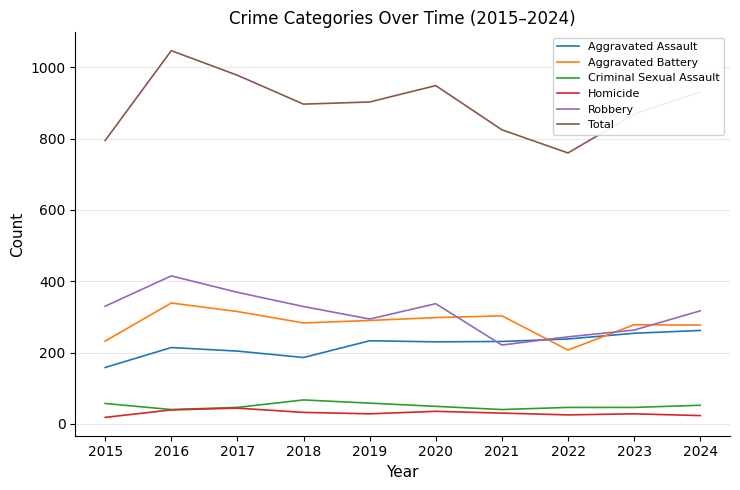

True or false: Homicide has more than 0 points higher than both neighbors.

True